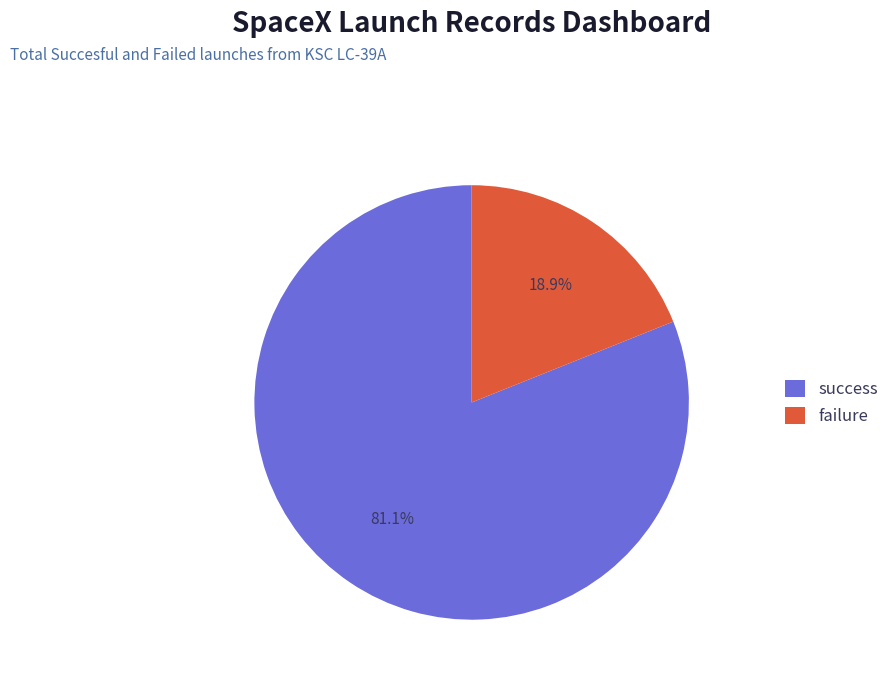

Does any single category account for the majority?

Yes